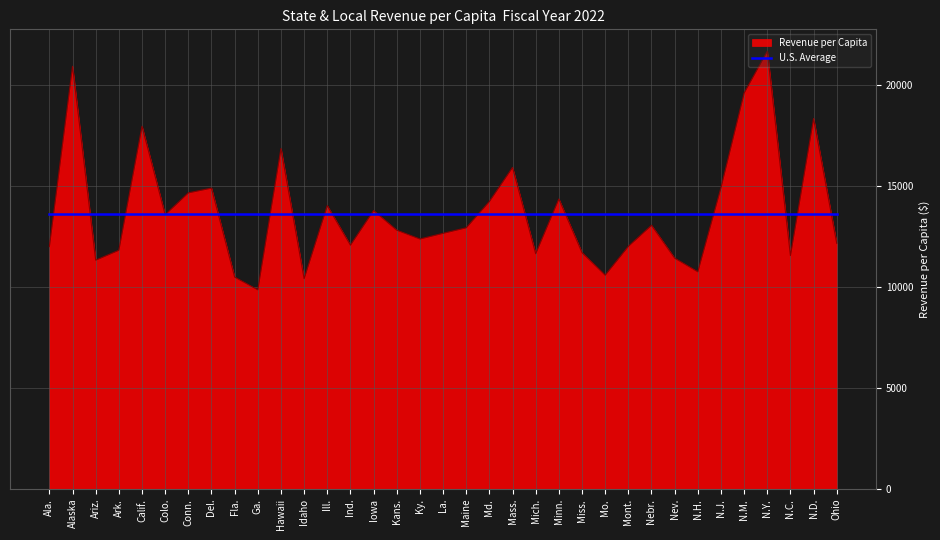

The value of U.S. Average at N.M. is 13627.6. True or false?

True